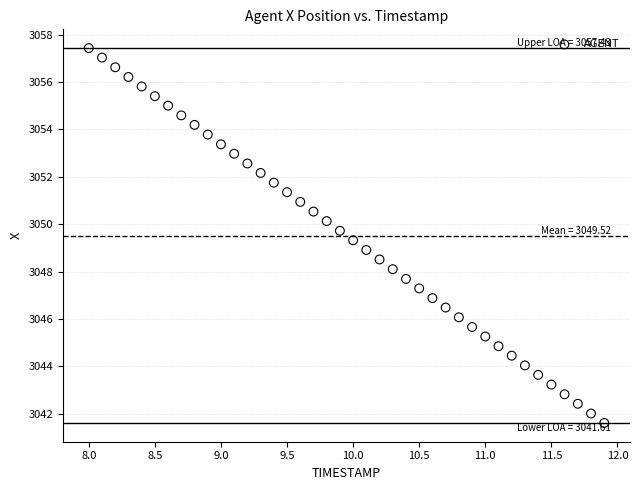

What is the range of X values (max minus min)?

3.9